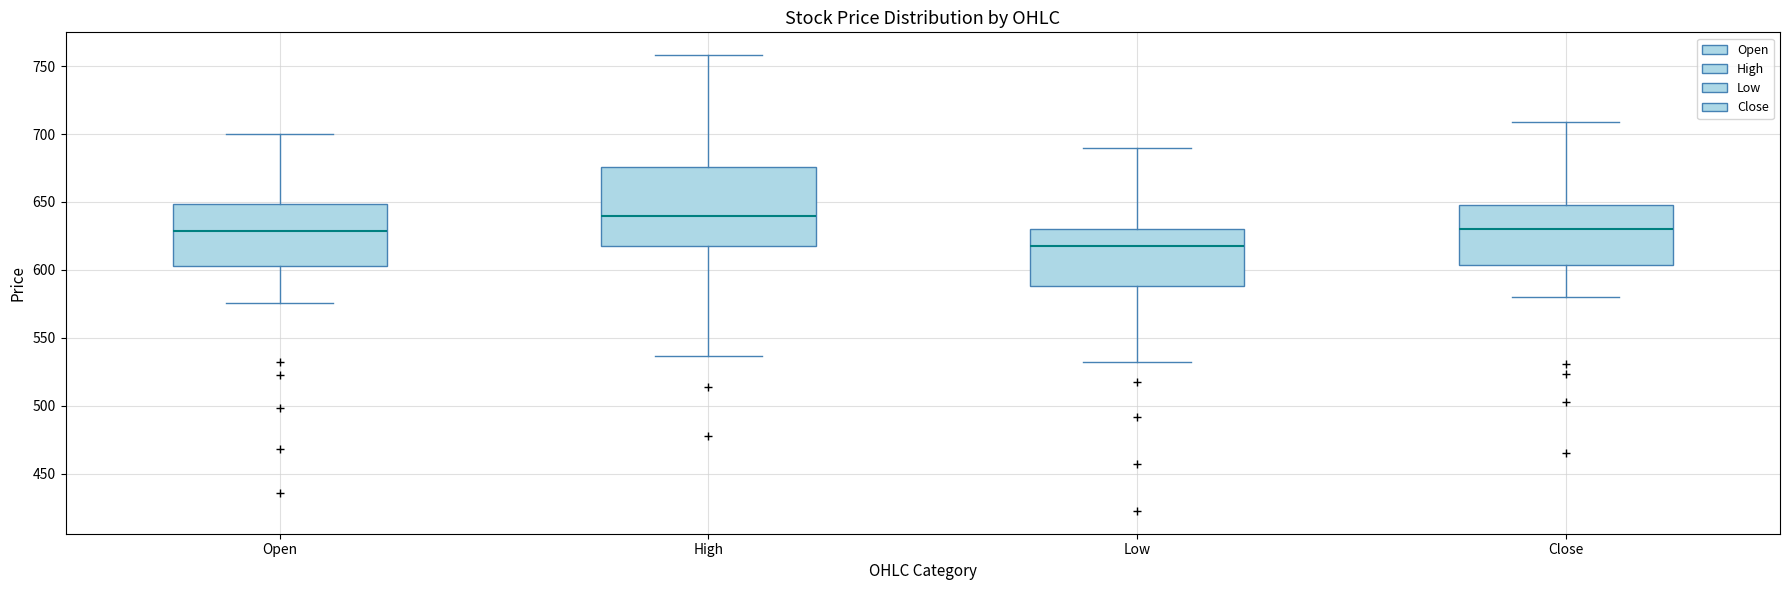

Where is the lower edge of the box for Close on the y-axis? The values are not printed on the chart, so give them approximately, as read against the axis.

605